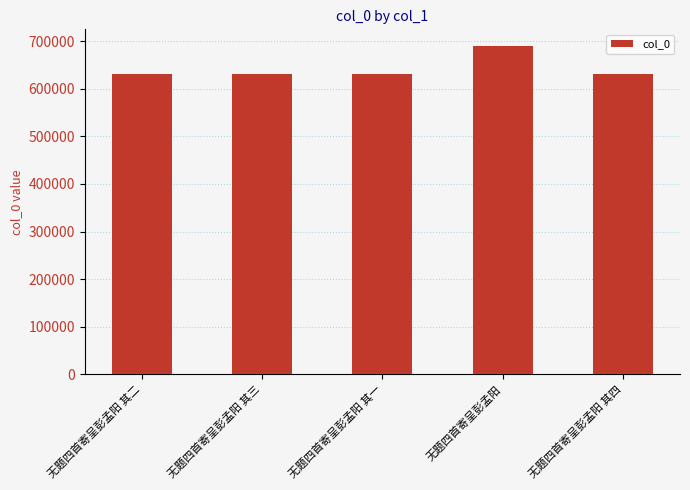

What value does the data have at 无题四首寄呈彭孟阳 其二, to the nearest 50?

630050